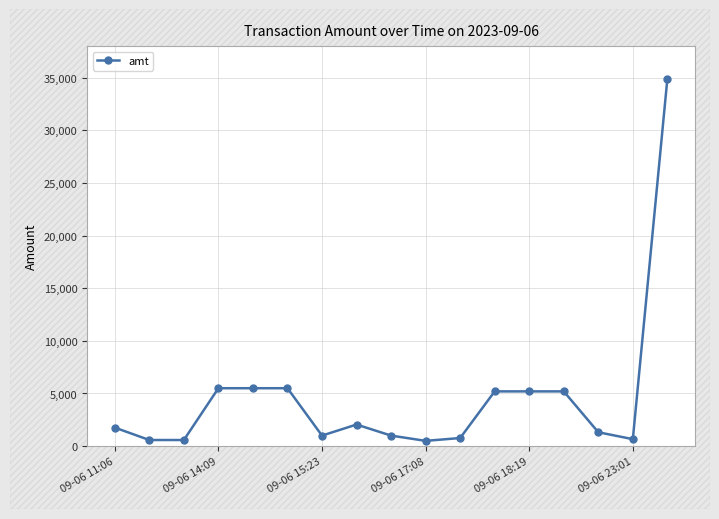

What is the greatest value displayed?

34900